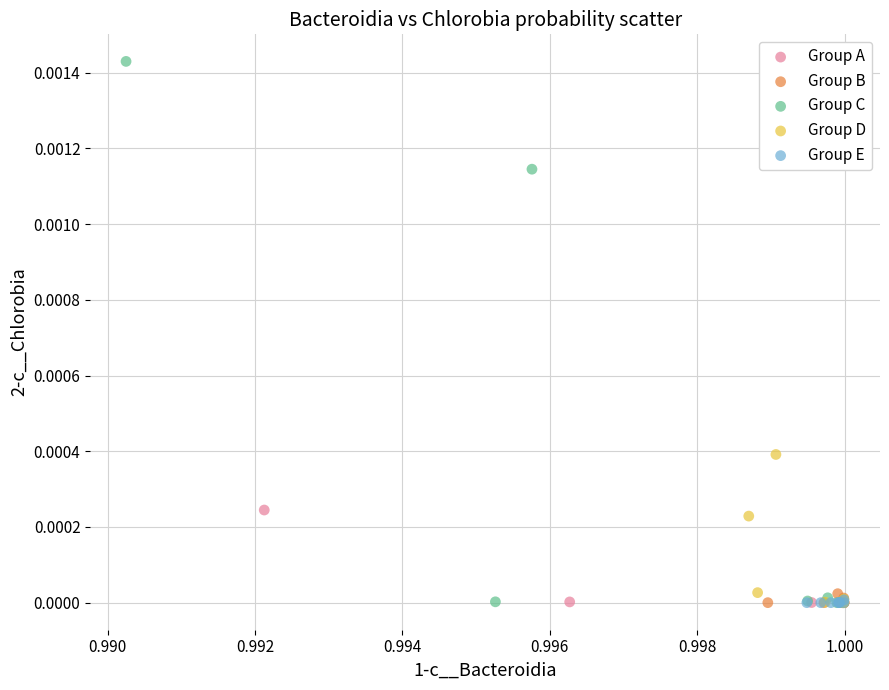

What are all the series names shown in the legend?

Group A, Group B, Group C, Group D, Group E